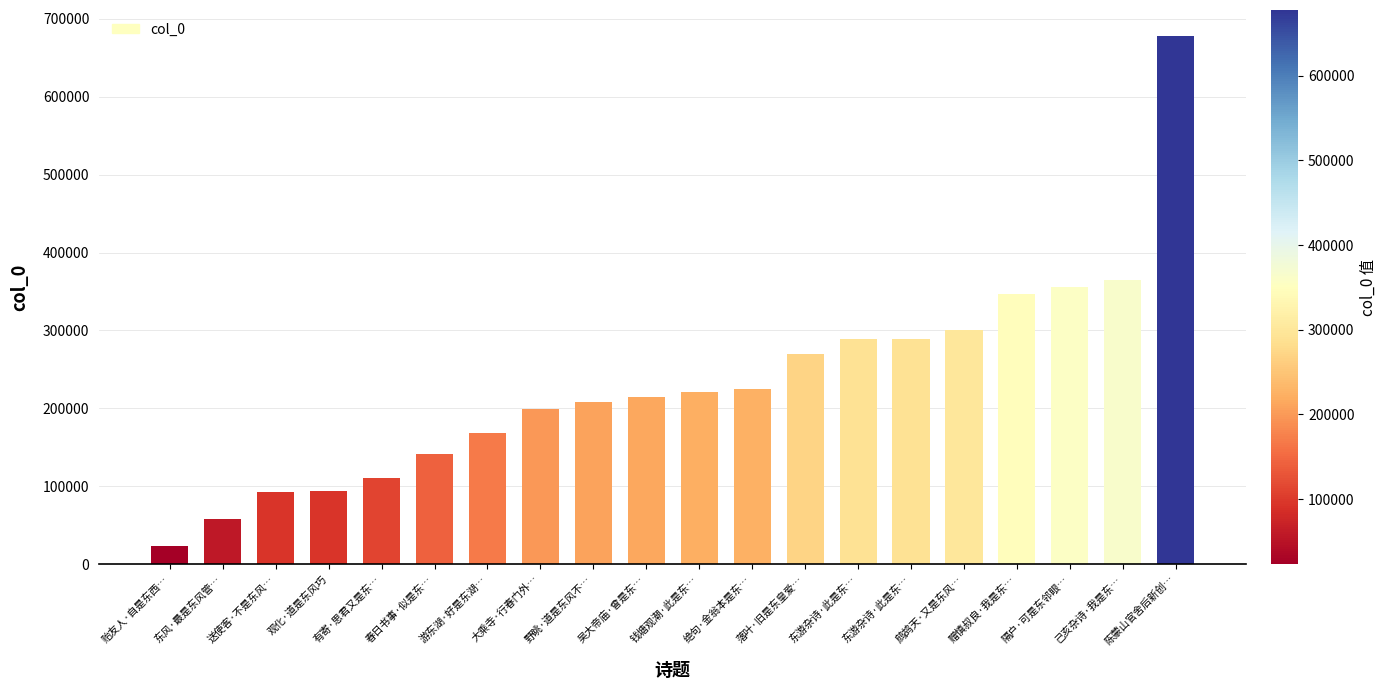

Are the bars grouped side by side (vs. stacked)?

No